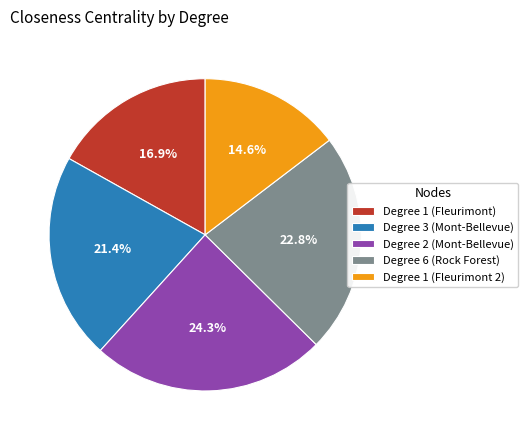

To the nearest percent, what percentage of the pie is Degree 1 (Fleurimont)?

17%